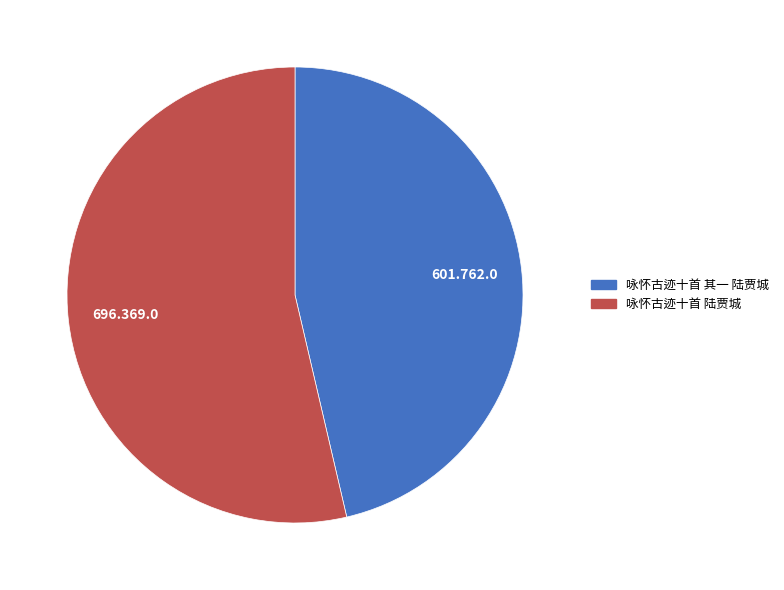

Which has a higher value, 咏怀古迹十首 陆贾城 or 咏怀古迹十首 其一 陆贾城?

咏怀古迹十首 陆贾城